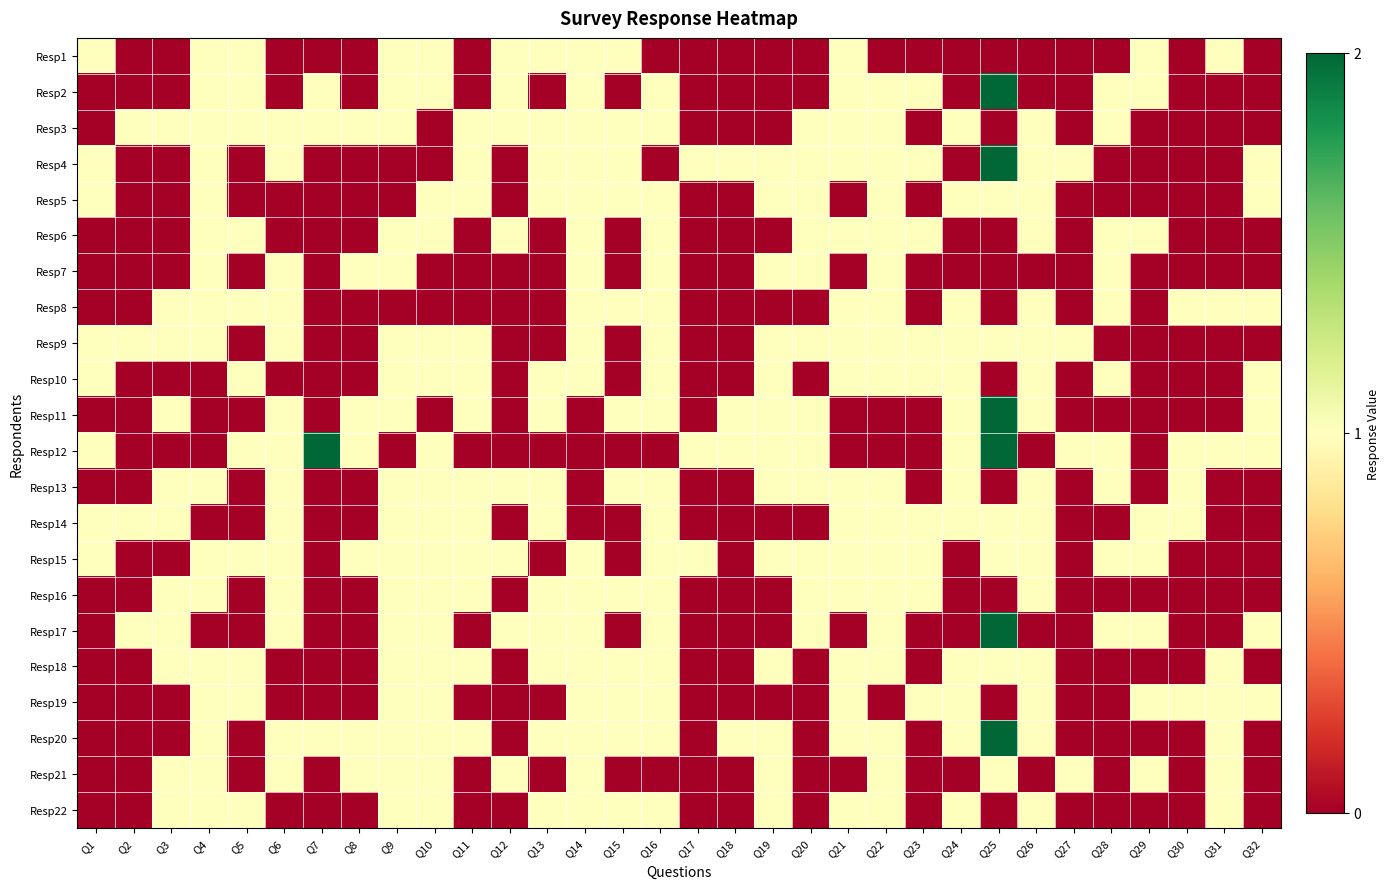

How many distinct data groups are displayed?

22